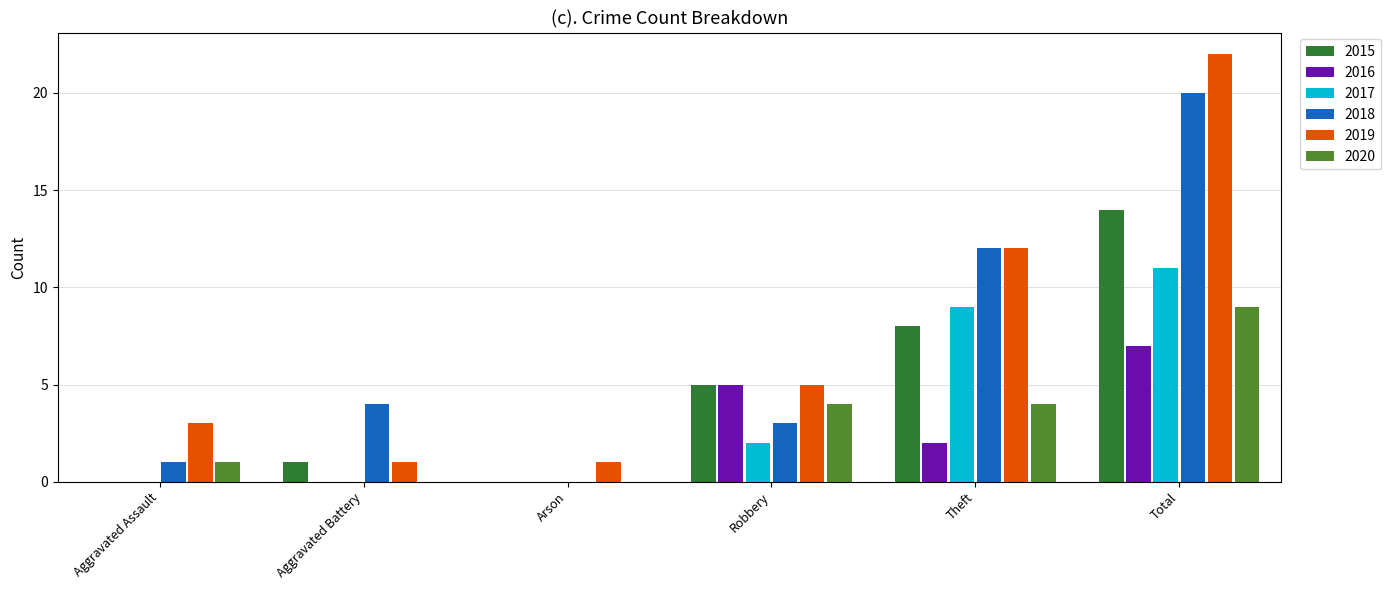

At which category is the sum across all series the highest?

Total